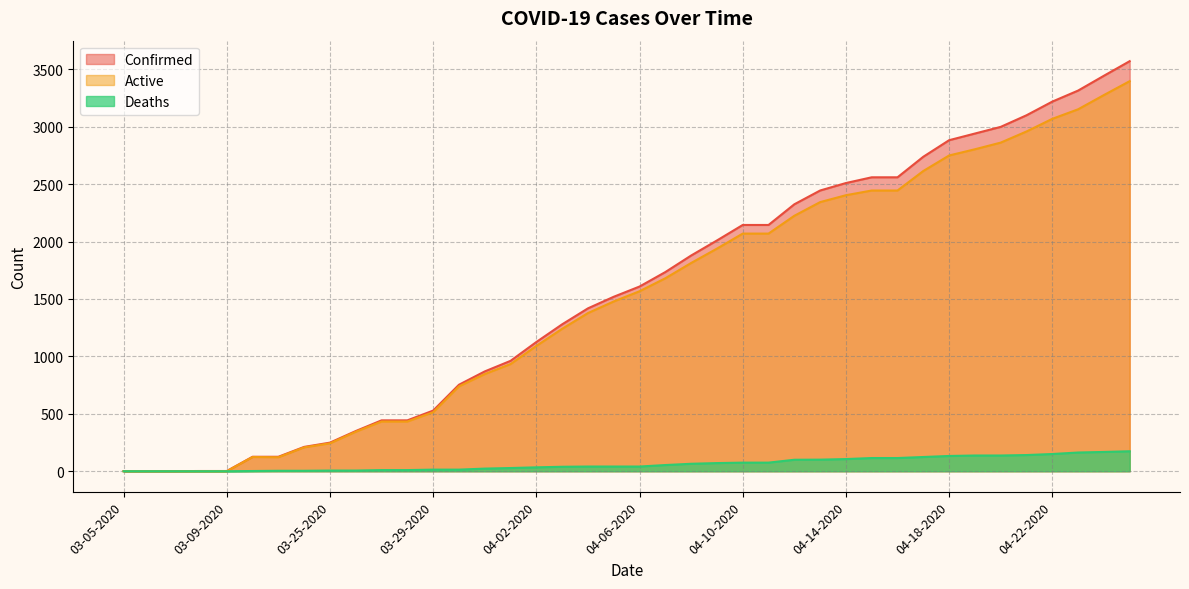

Reading left to right, what are all the values shown in this chart?

Confirmed: 1	1	1	2	2	126	126	212	249	350	443	443	528	753	869	961	1125	1279	1418	1519	1608	1734	1878	2009	2144	2144	2324	2444	2509	2559	2559	2738	2882	2940	2998	3099	3218	3314	3443	3570
Deaths: 0	0	0	0	0	2	4	4	6	6	10	10	14	14	23	28	34	39	41	41	41	54	65	71	75	75	100	101	106	115	115	124	133	137	137	141	150	163	168	174
Active: 0	0	0	0	0	124	122	208	243	344	433	433	514	739	846	933	1091	1240	1377	1478	1567	1680	1813	1938	2069	2069	2224	2343	2403	2444	2444	2614	2749	2803	2861	2958	3068	3151	3275	3396